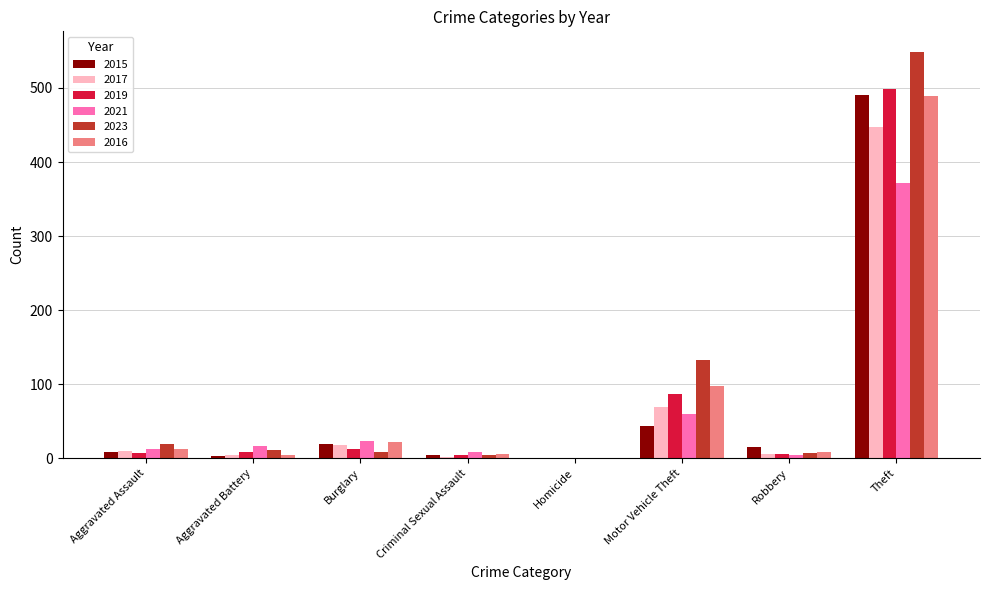

What is the difference between the 2019 values at Aggravated Assault and Robbery?

1